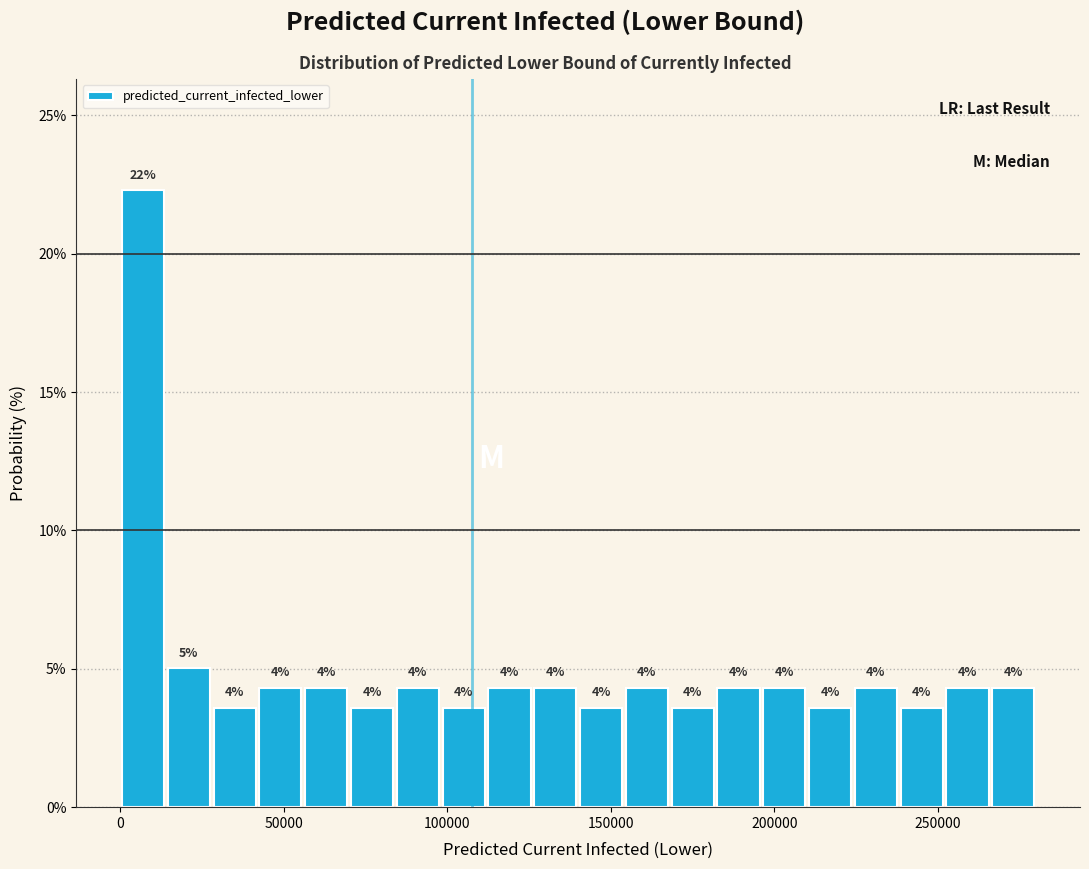

Around what value on the x-axis is the tallest bar? Give the approximate position of its centre, as read against the axis.

5000